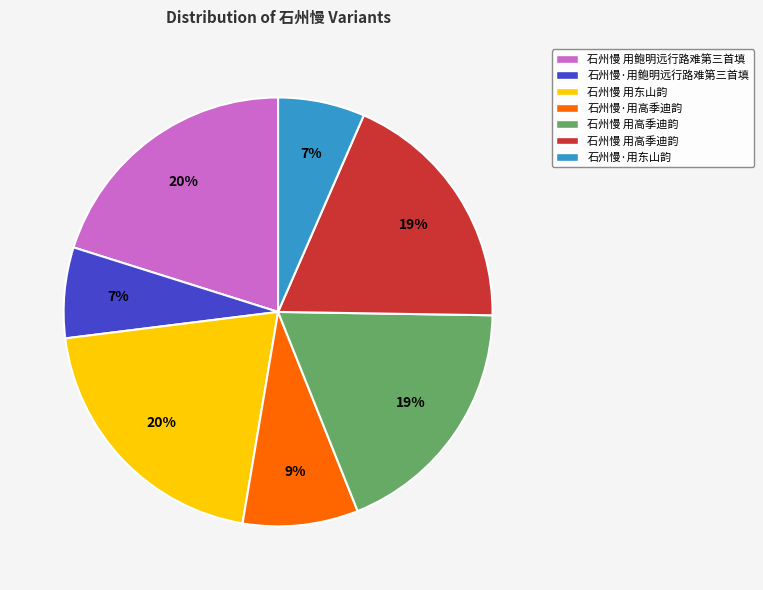

To the nearest percent, what is the average slice percentage?

14%